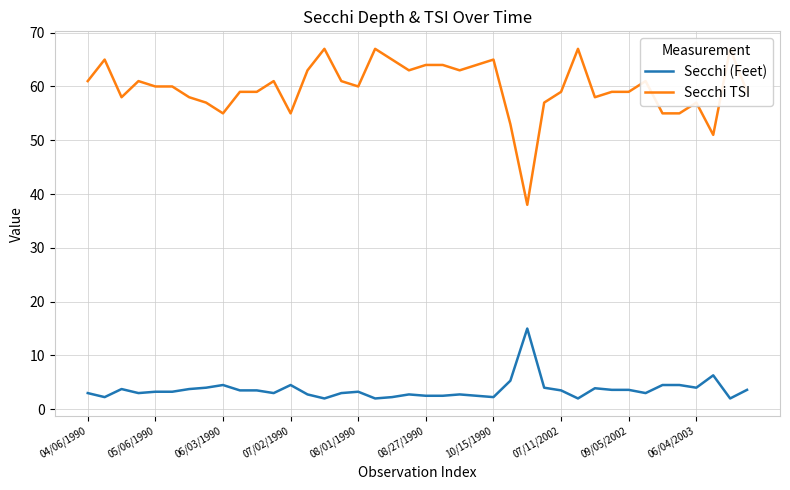

At which label does Secchi TSI reach its peak?

14